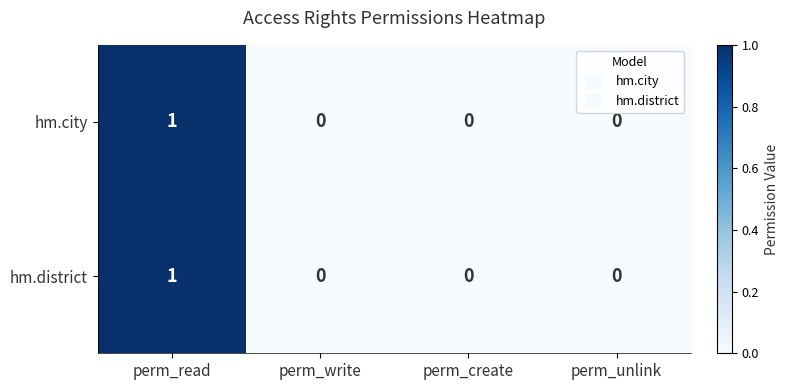

At which category is the sum across all series the highest?

perm_read